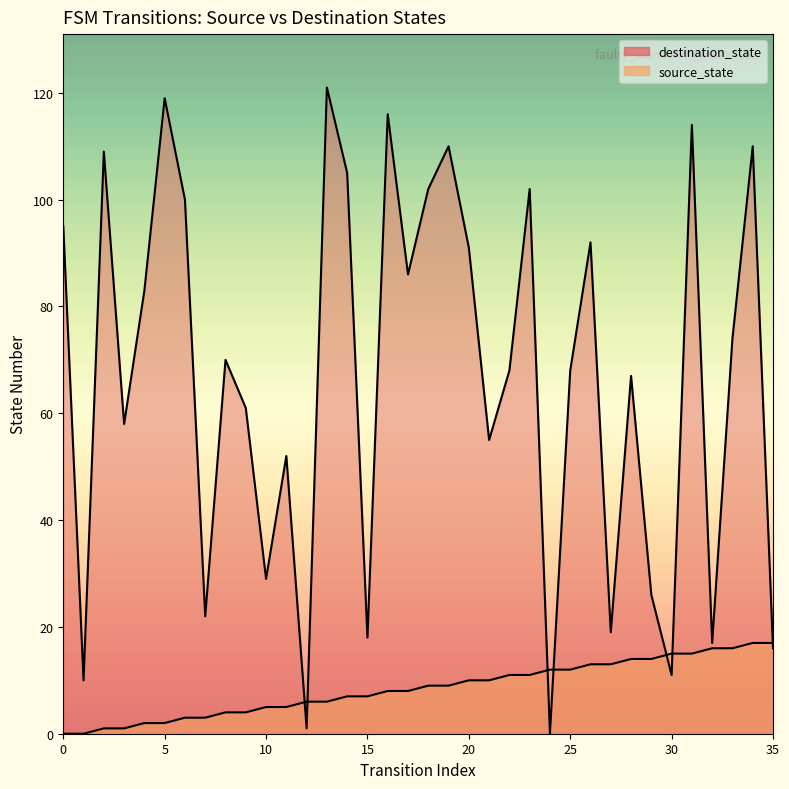

Does the chart display data point markers on the line(s)?

No